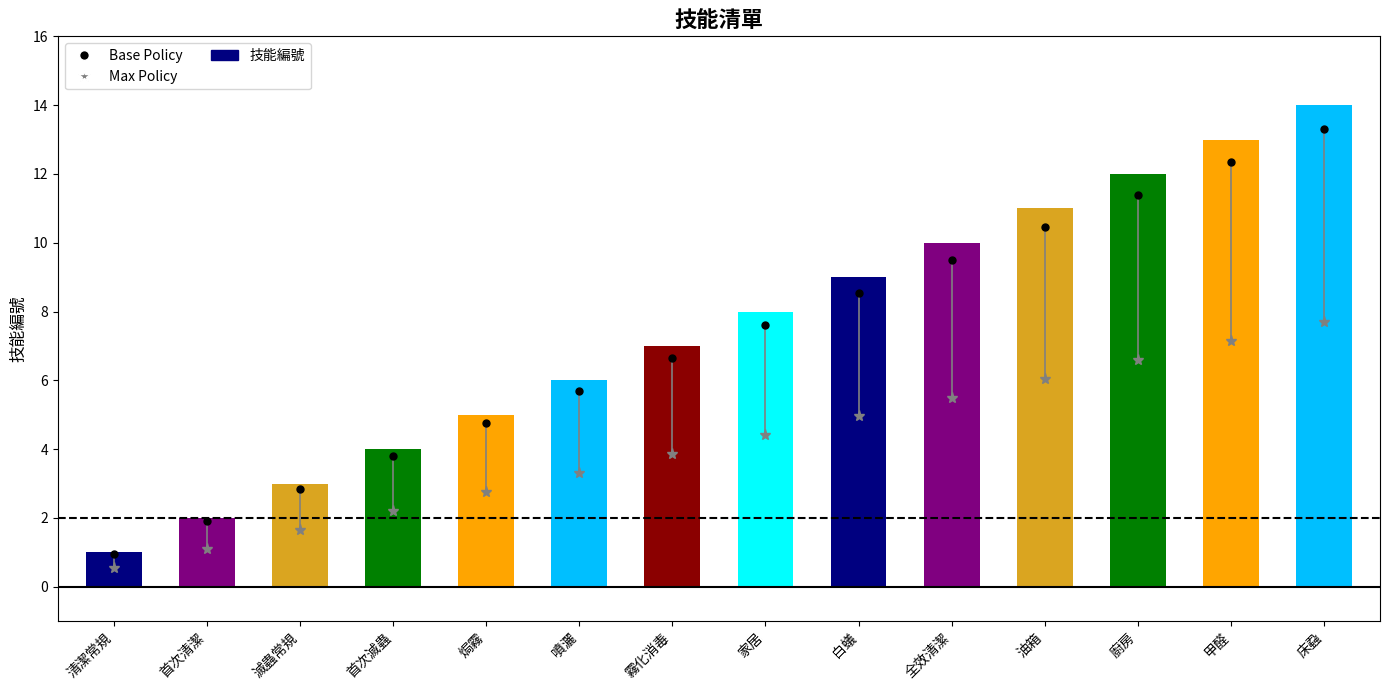

What is the label of the 8th bar from the right?

霧化消毒